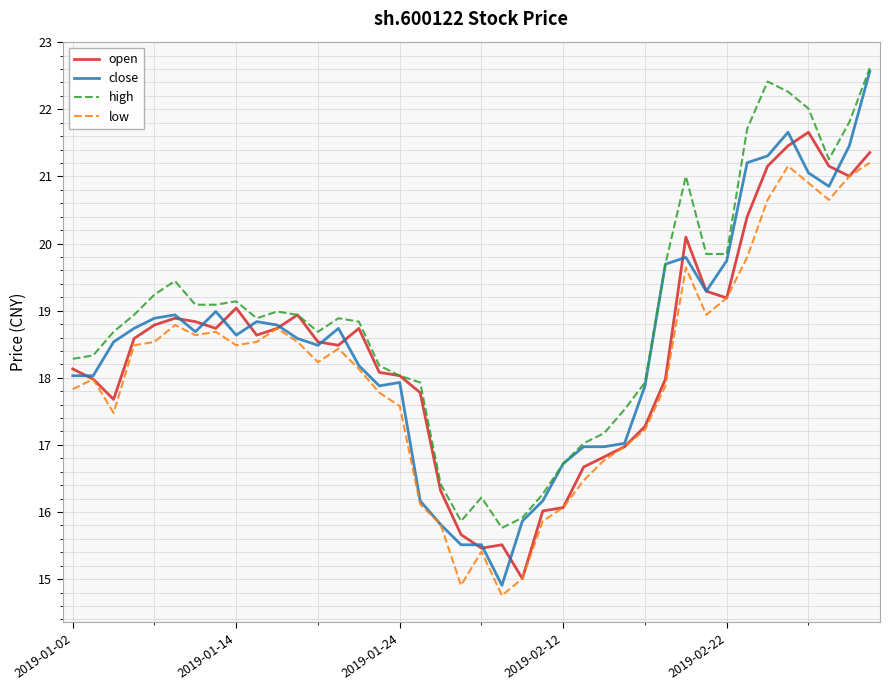

Which series has the widest spread of values?

close